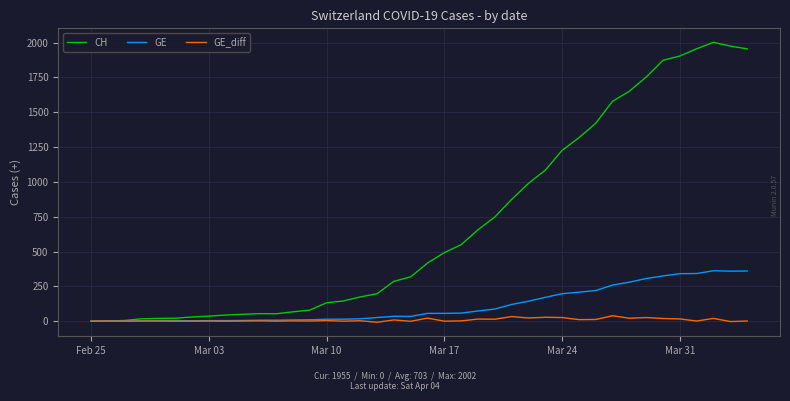

Which series has the largest total across all categories?

CH